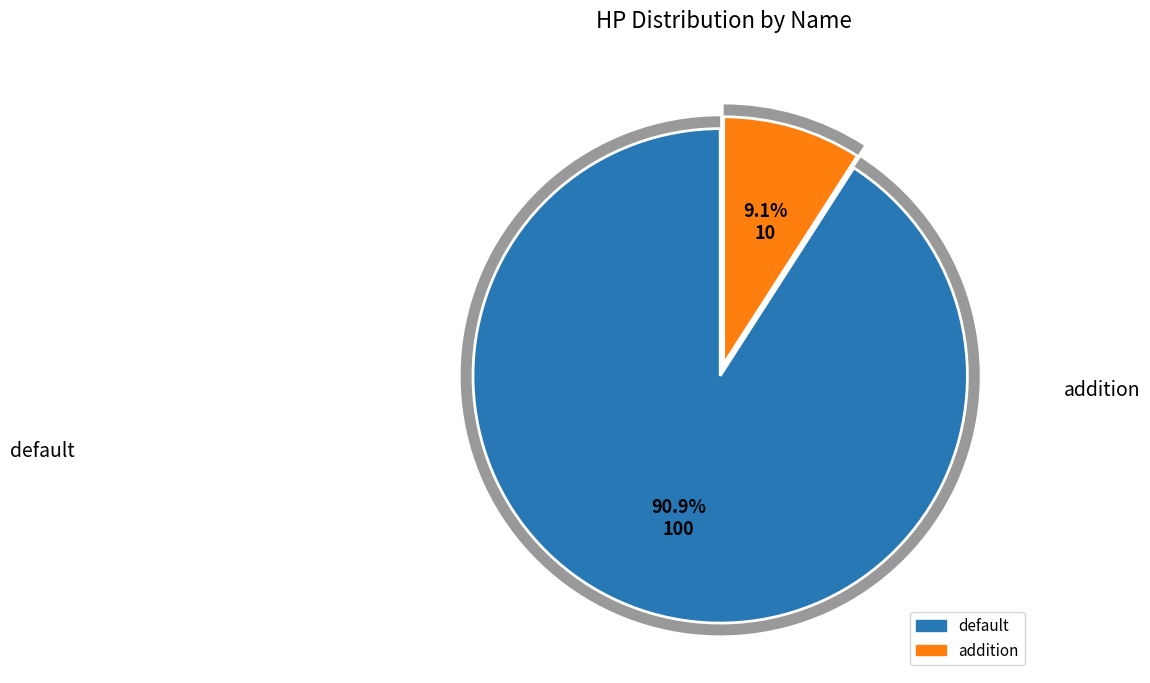

What is the largest slice in the pie chart?

default